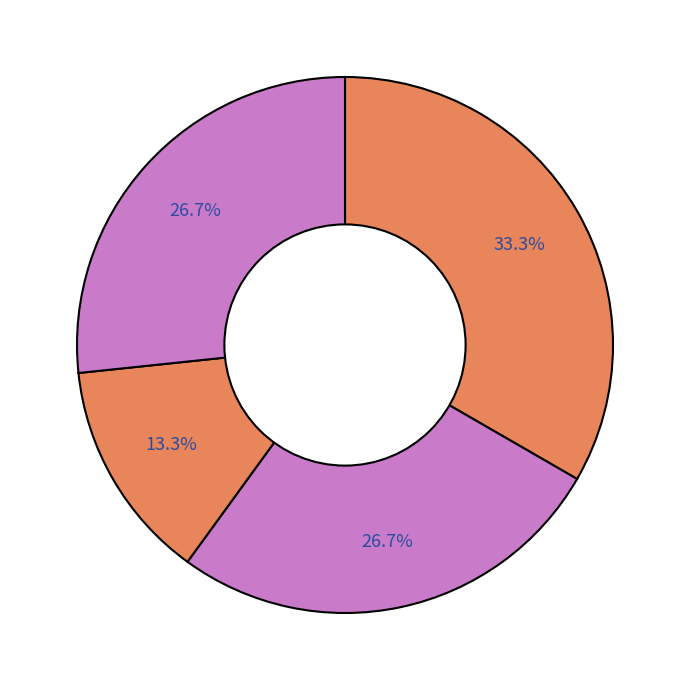

Which category has the biggest portion of the pie?

South Africa